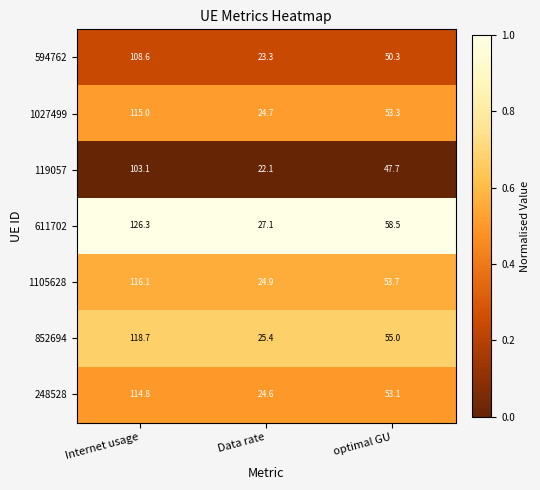

Which series changed the most between Internet usage and optimal GU?

611702